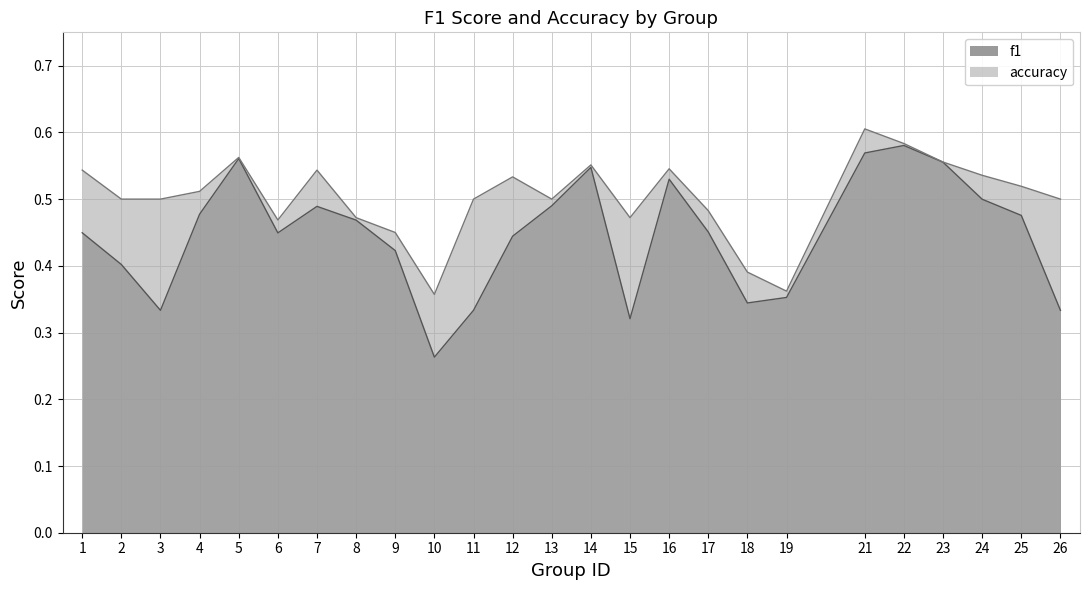

At which category is the sum across all series the highest?

21